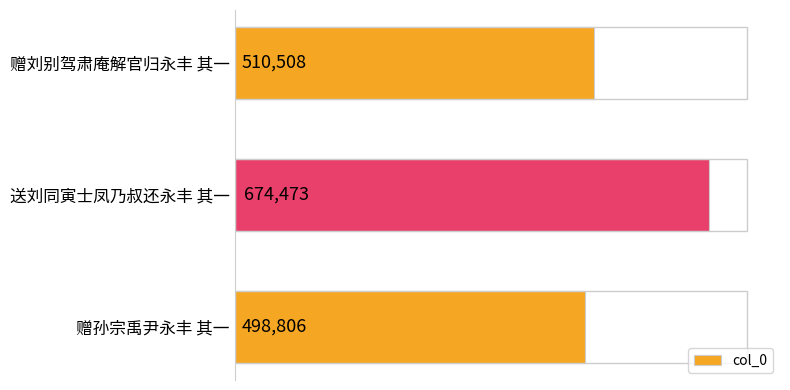

List the labels in order of value, smallest first.

赠孙宗禹尹永丰 其一, 赠刘别驾肃庵解官归永丰 其一, 送刘同寅士凤乃叔还永丰 其一